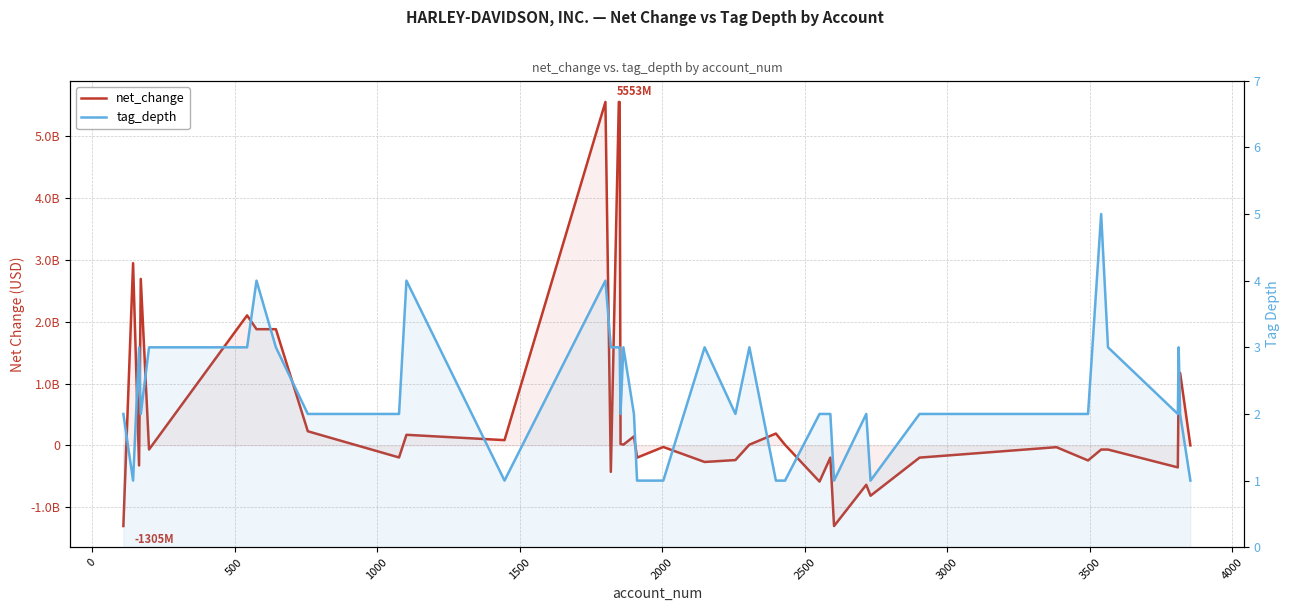

After their last crossing, which series has the higher values: net_change or tag_depth?

tag_depth